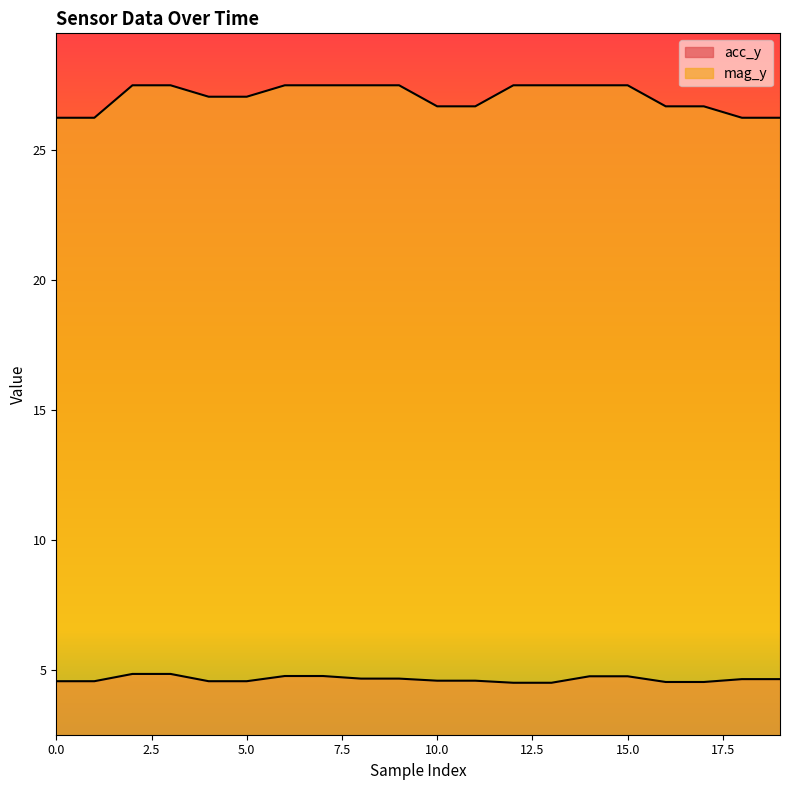

True or false: acc_y and mag_y cross at least once.

False